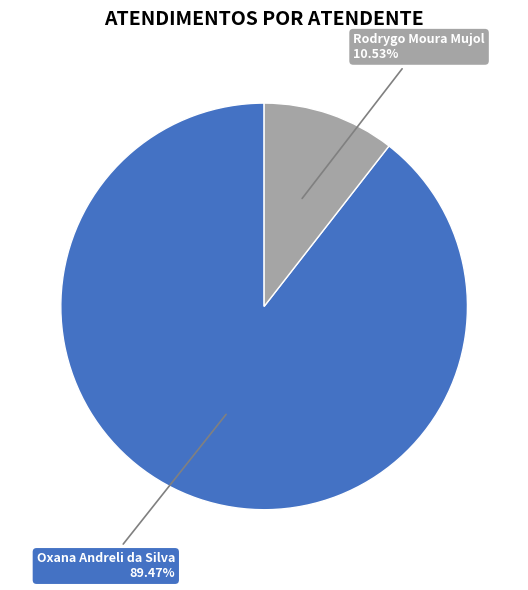

Is it true that Rodrygo Moura Mujol is 1% of the pie?

False